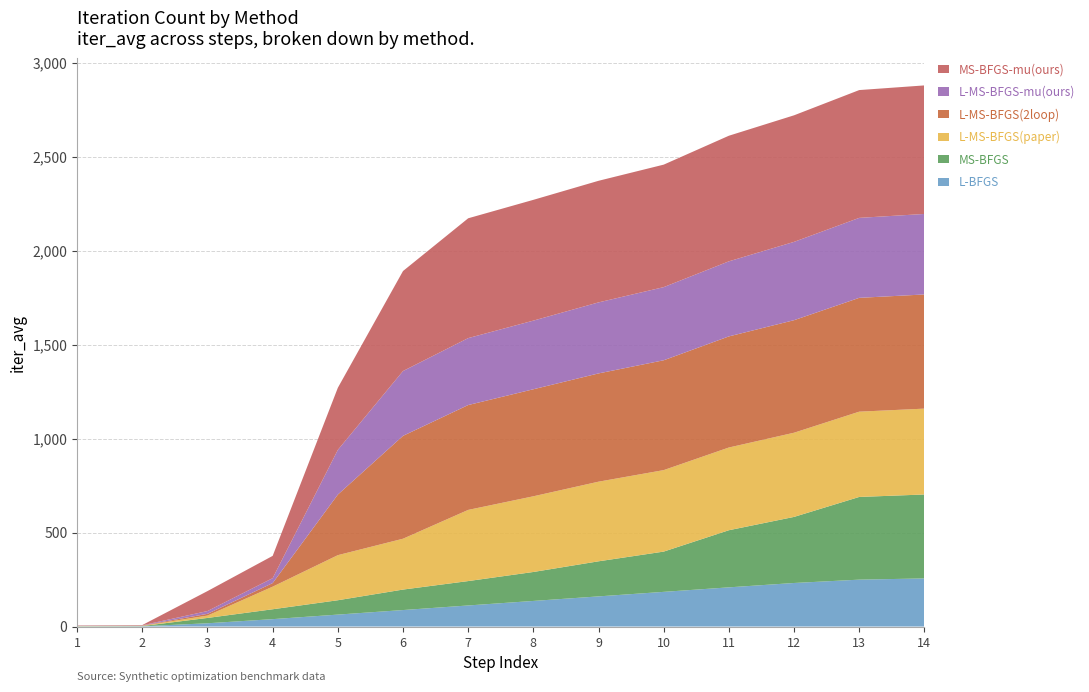

Reading left to right, list all the values displayed in this chart.

L-BFGS: 1=1.0	2=1.4	3=17.4	4=39.4	5=63.6	6=87.8	7=112.2	8=136.3	9=160.5	10=184.6	11=208.6	12=231.8	13=249.6	14=256.1
MS-BFGS: 1=1.0	2=1.3	3=28.4	4=52.6	5=76.4	6=109.0	7=129.8	8=154.1	9=186.7	10=214.3	11=304.0	12=351.7	13=440.1	14=446.7
L-MS-BFGS(paper): 1=1.0	2=1.4	3=12.5	4=120.2	5=239.9	6=270.6	7=378.7	8=402.8	9=423.7	10=433.6	11=440.2	12=448.0	13=453.8	14=456.9
L-MS-BFGS(2loop): 1=1.0	2=1.4	3=9.4	4=19.2	5=322.4	6=547.5	7=558.1	8=569.6	9=576.2	10=584.6	11=591.3	12=598.9	13=605.8	14=607.6
L-MS-BFGS-mu(ours): 1=1.0	2=1.3	3=14.8	4=26.1	5=237.9	6=344.9	7=356.2	8=365.3	9=378.0	10=389.2	11=399.5	12=416.8	13=425.6	14=428.4
MS-BFGS-mu(ours): 1=1.0	2=1.3	3=106.2	4=118.6	5=330.5	6=532.2	7=637.7	8=642.7	9=647.1	10=651.9	11=668.4	12=673.5	13=680.1	14=684.1